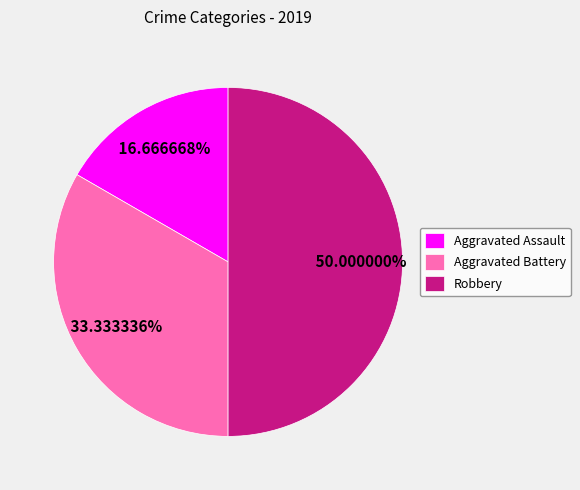

To the nearest percent, what percentage of the pie is Aggravated Assault?

17%